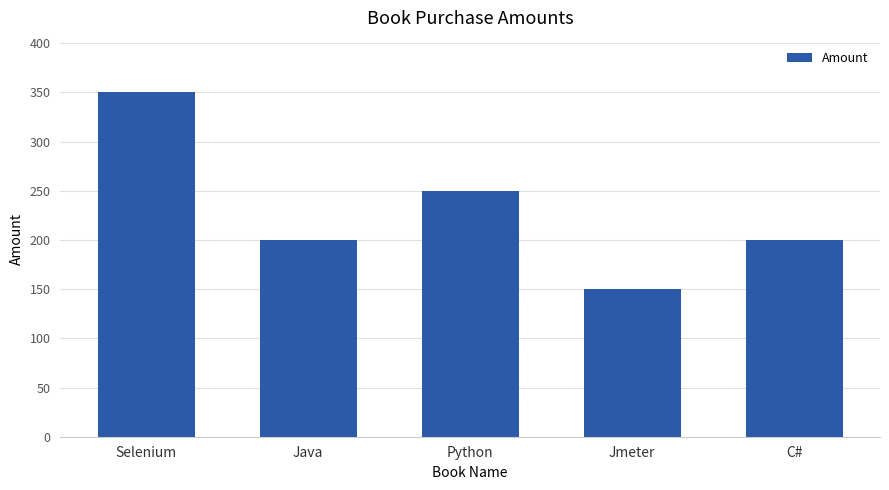

Does the chart contain any negative values?

No